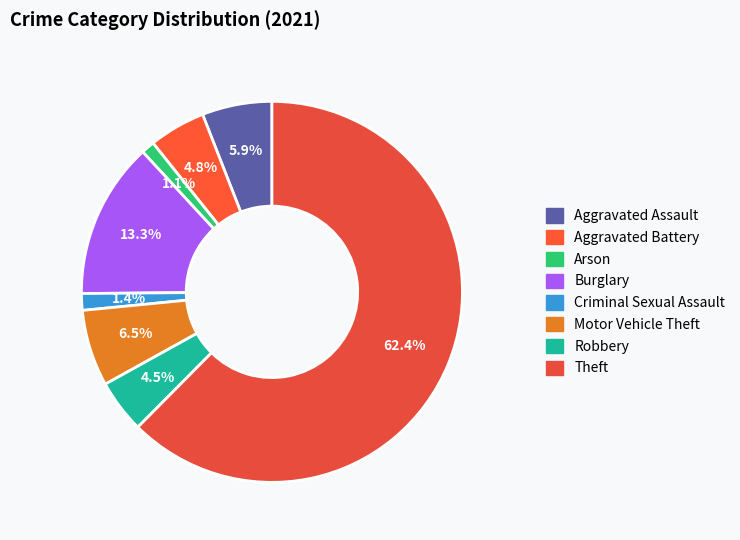

Does Criminal Sexual Assault account for over 50% of the chart?

No